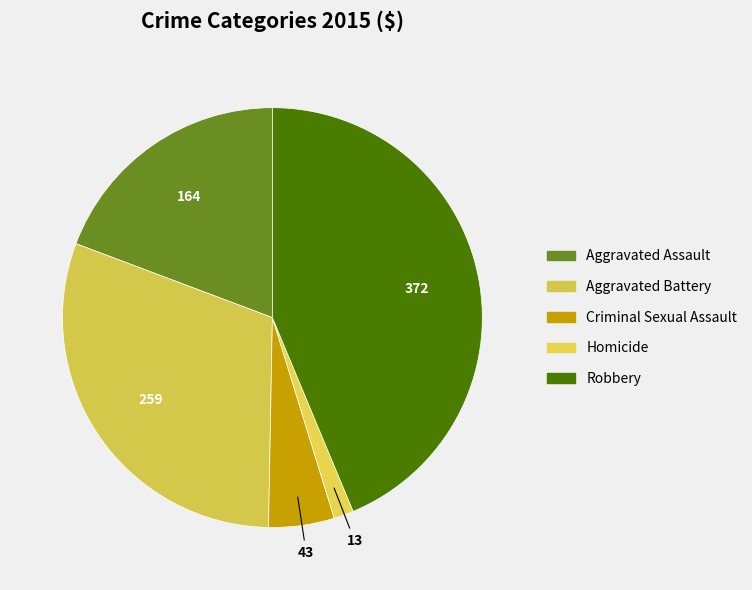

How many segments does this pie chart have?

5